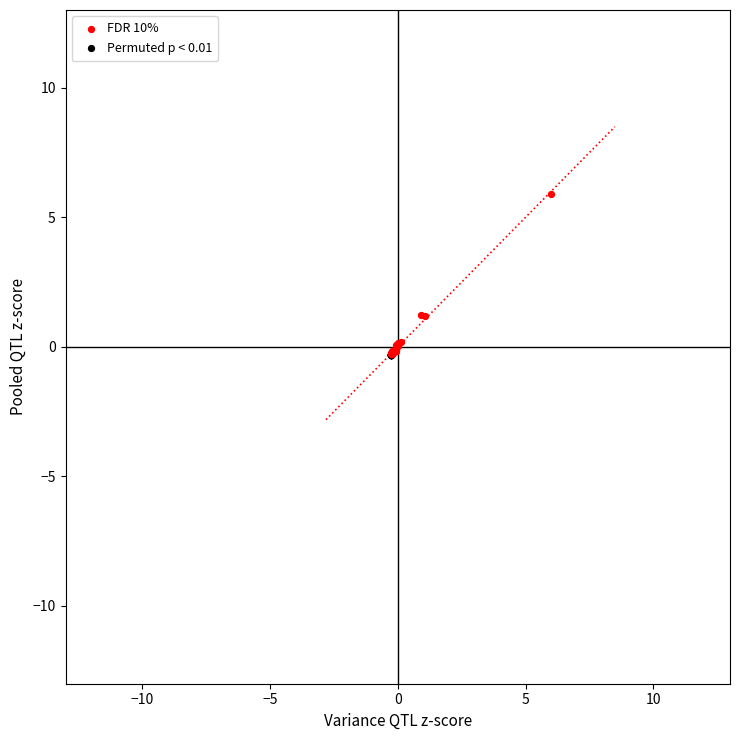

Which series contains the highest Y value?

FDR 10%